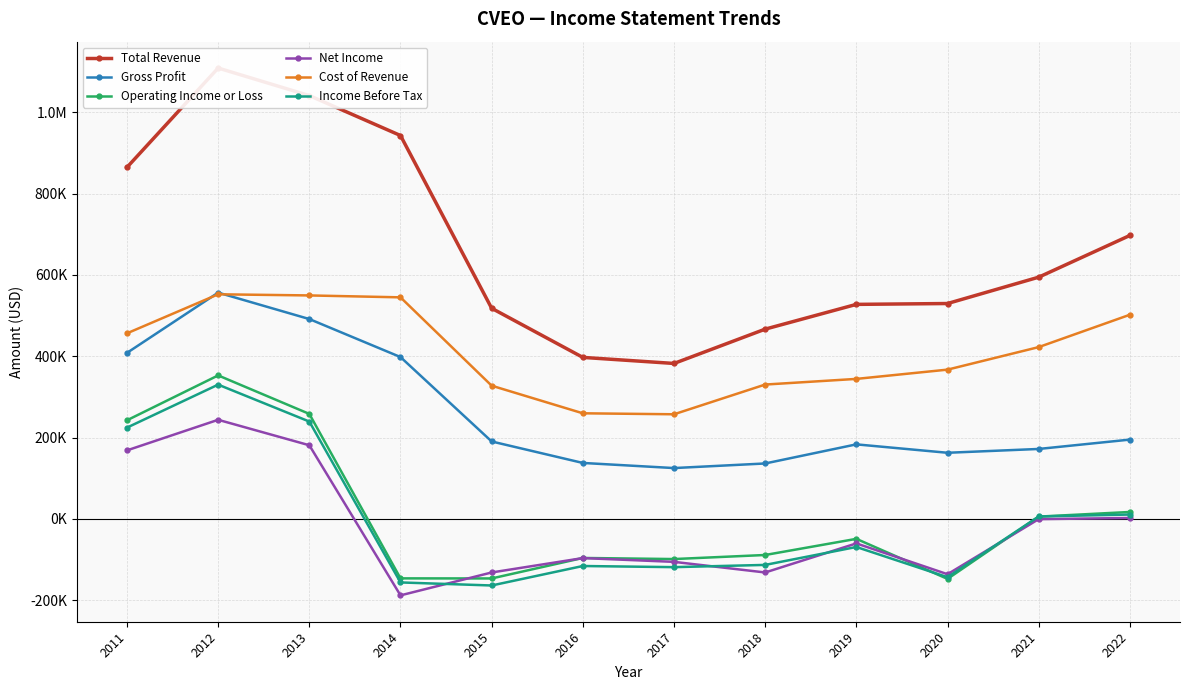

True or false: Net Income has a value of -334 at 2021.

False